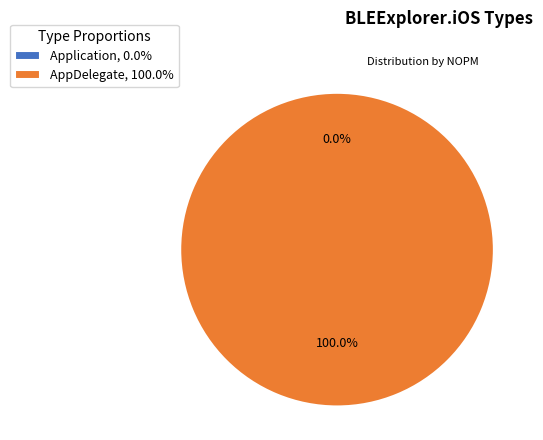

To the nearest percent, what is the difference between the AppDelegate and Application slice percentages?

100%